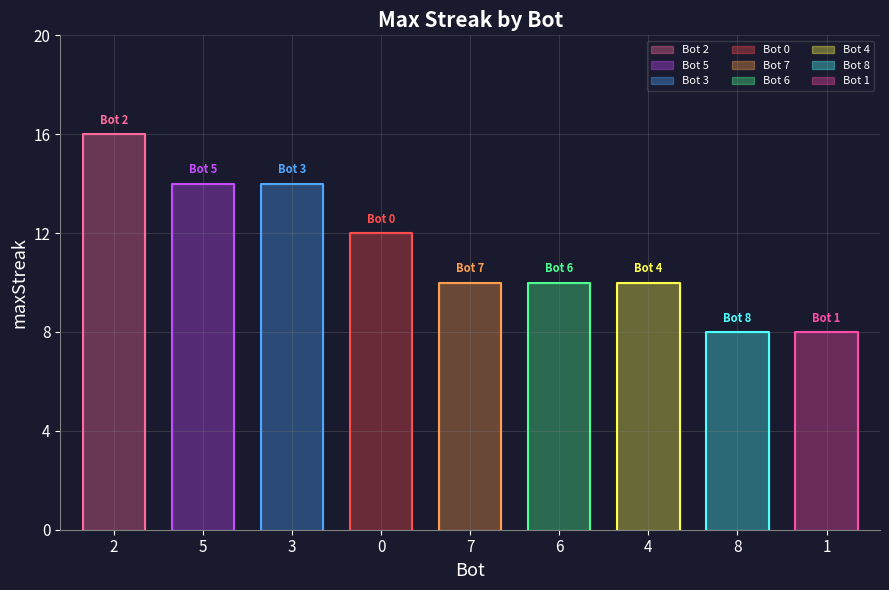

List the labels in order of value, largest first.

2, 5, 3, 0, 7, 6, 4, 8, 1